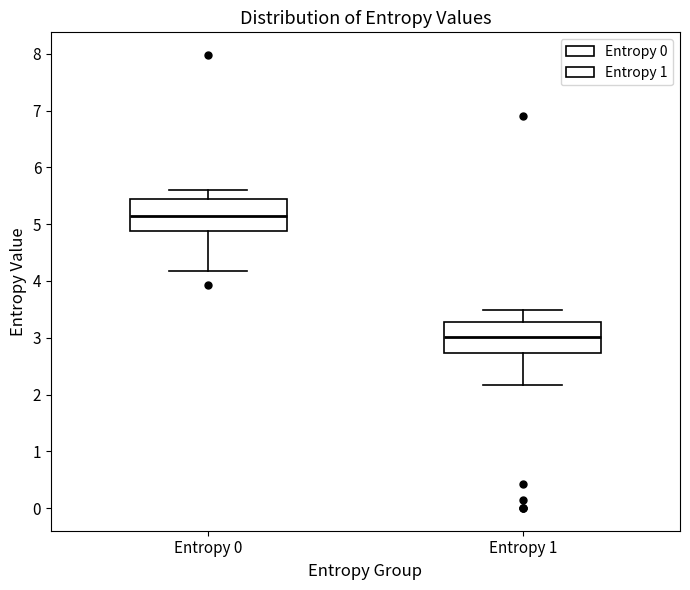

Reading left to right, read every box against the y-axis: the position of its median line, the range the box covers, and the ends of its whiskers. The values are not printed on the chart, so give them approximately, as read against the axis.

Entropy 0: median 5.1, box 4.9 to 5.4, whiskers 4.2 to 5.6
Entropy 1: median 3.0, box 2.7 to 3.3, whiskers 2.2 to 3.5